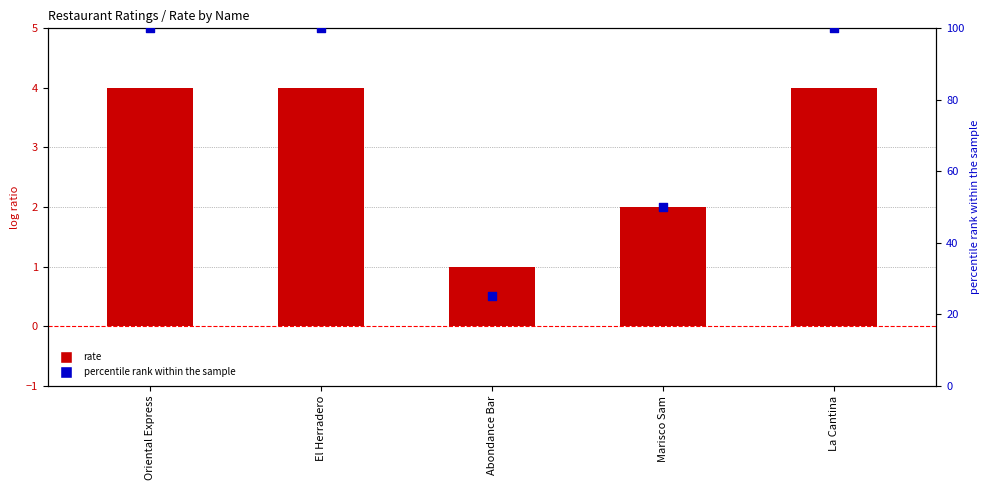

Which series contains the highest Y value?

percentile rank within the sample